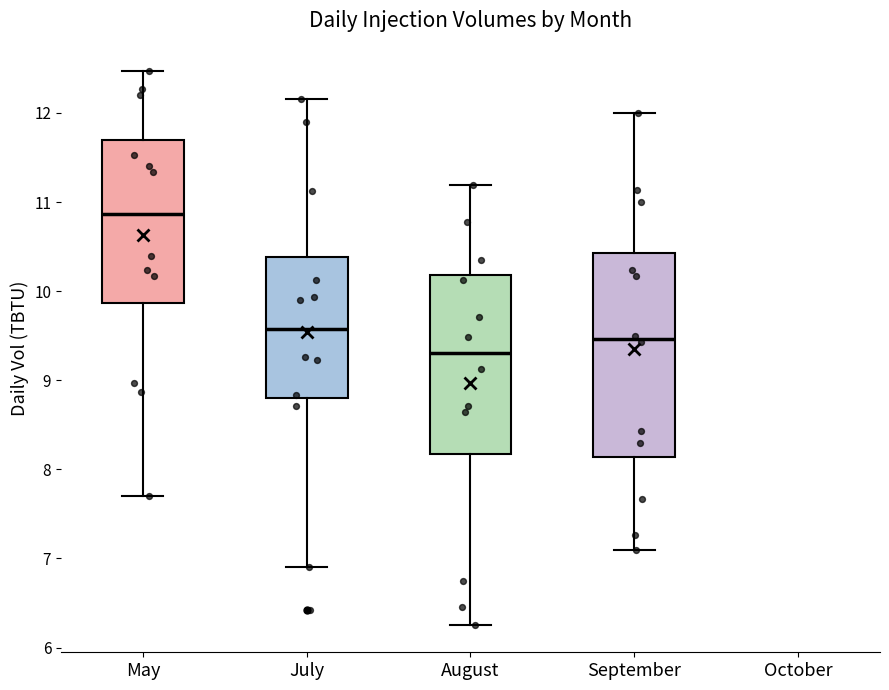

Which box has the highest median line?

May